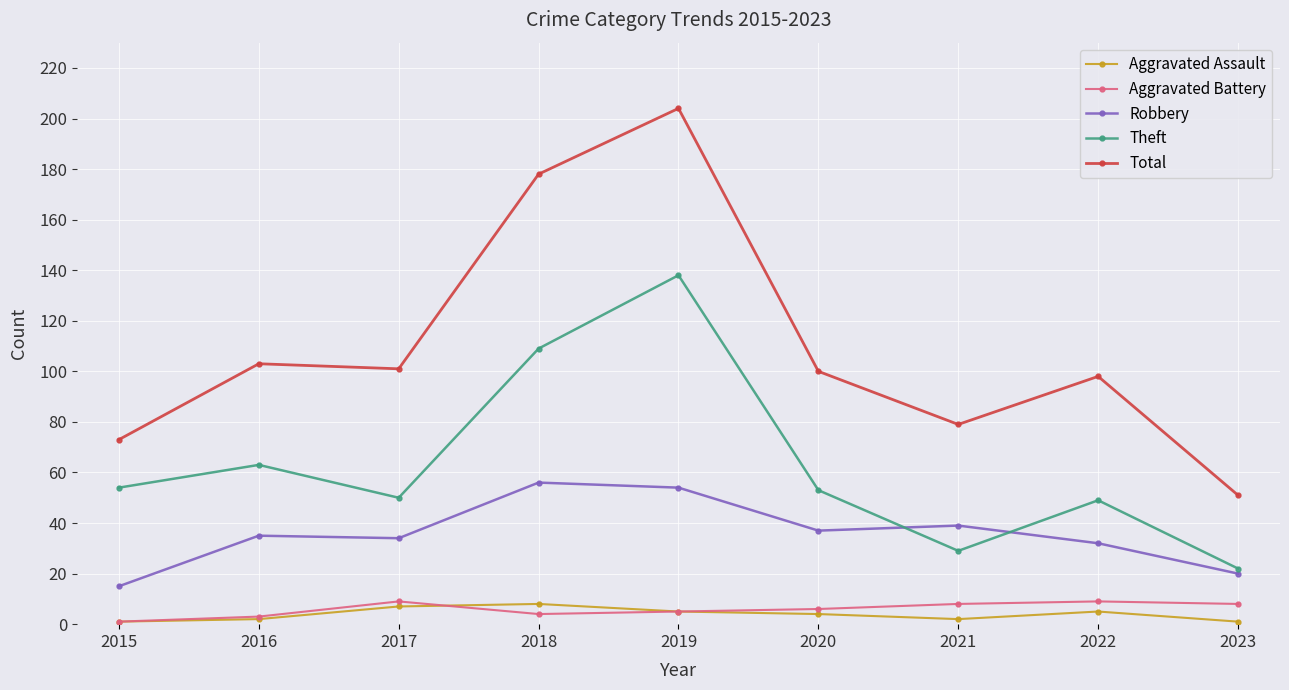

Between 2015 and 2023, which series saw the biggest shift?

Theft